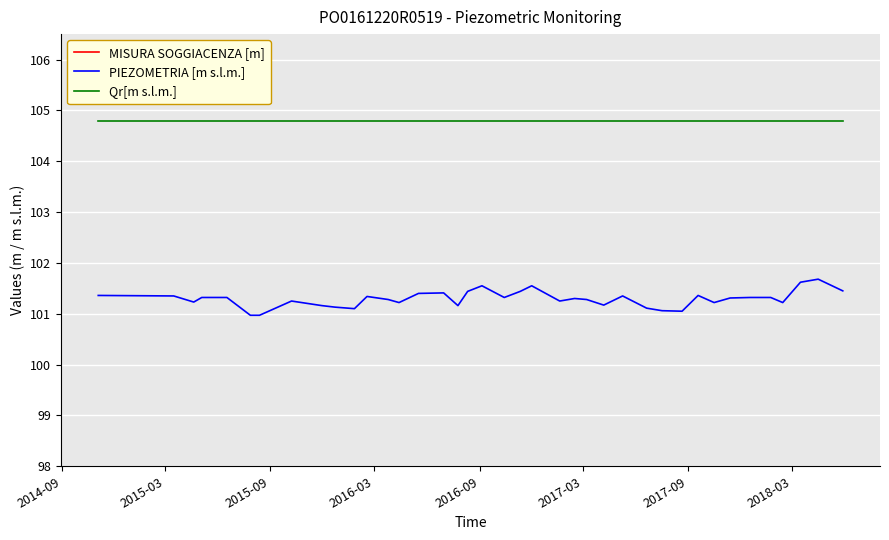

True or false: PIEZOMETRIA [m s.l.m.] and MISURA SOGGIACENZA [m] cross at least once.

False